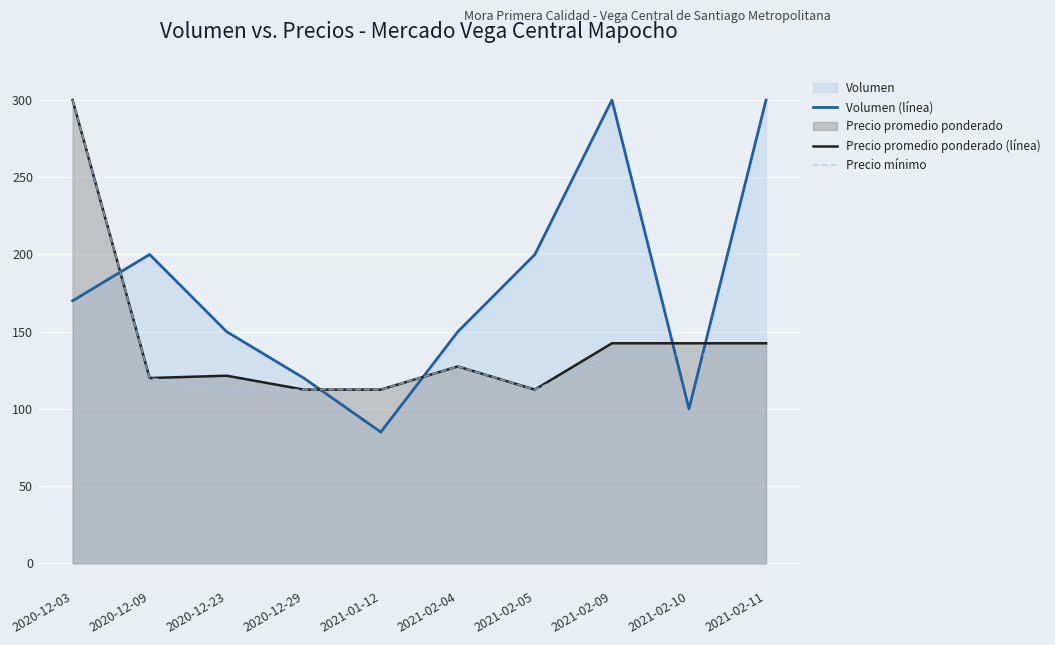

Between which two adjacent categories do Volumen (línea) and Precio mínimo first intersect?

2020-12-03 and 2020-12-09